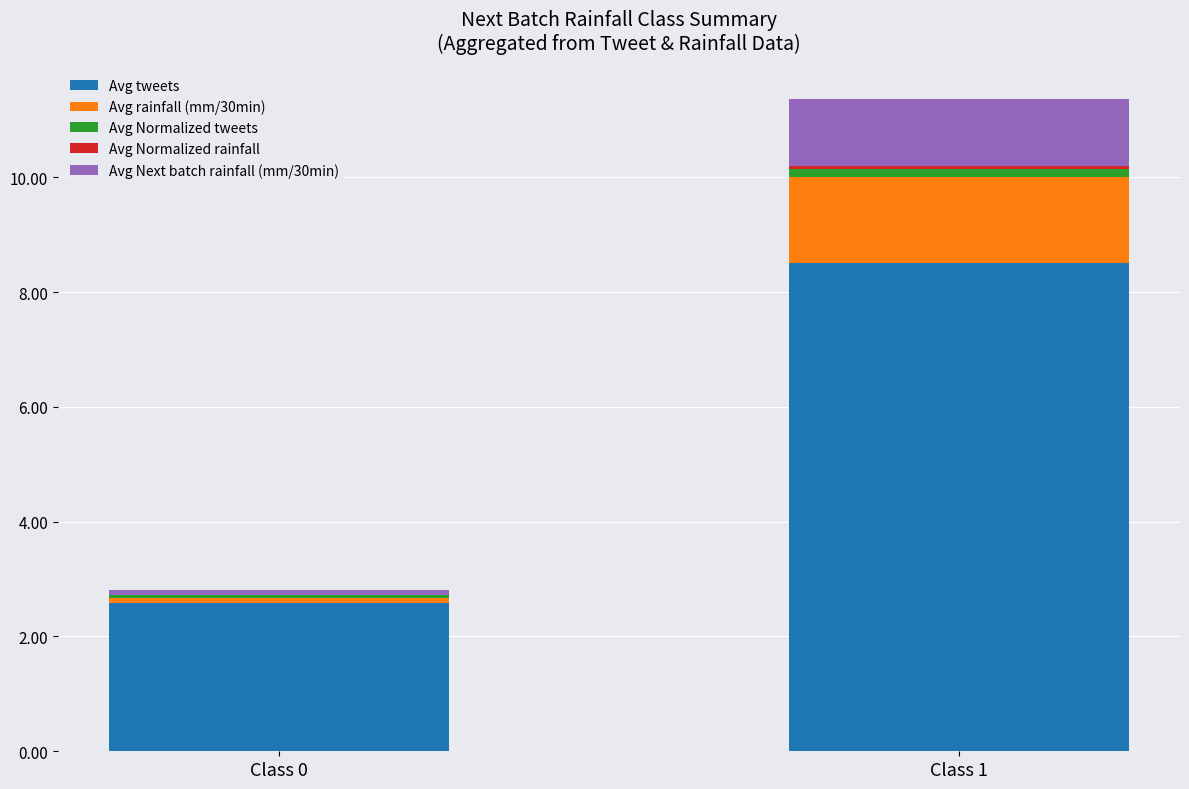

Is it true that Avg tweets equals 2.6 at Class 0?

True